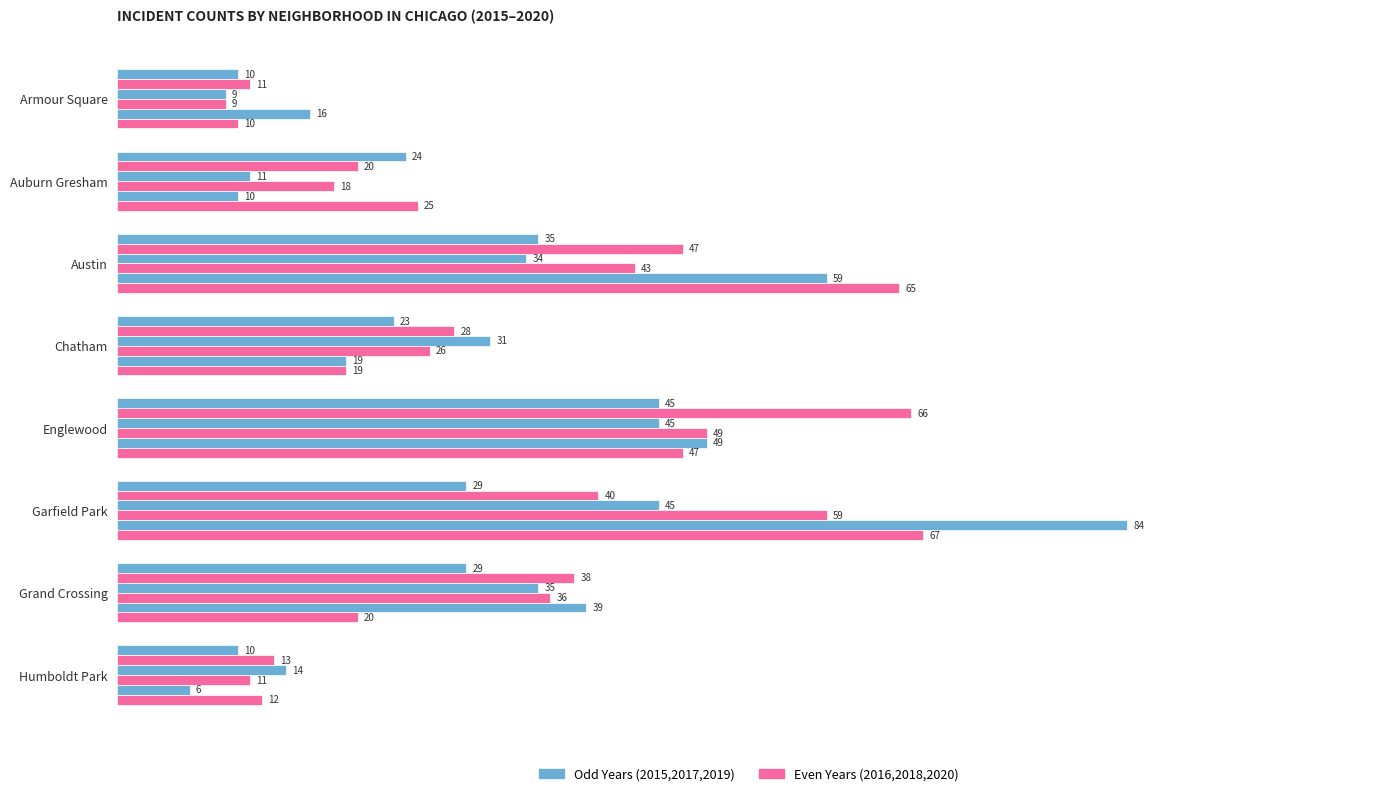

How many categories are shown in the chart?

8